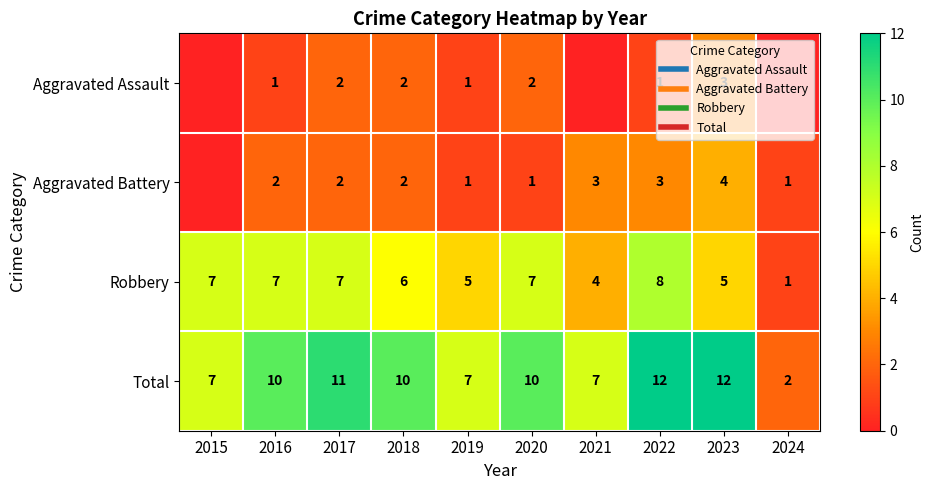

Which series has the largest total across all categories?

Total